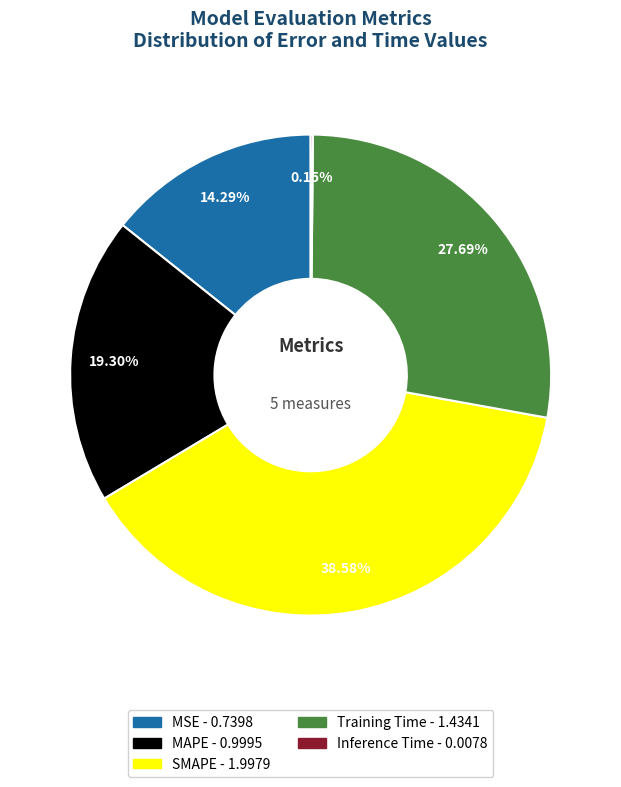

Between MSE and Training Time, which is larger?

Training Time